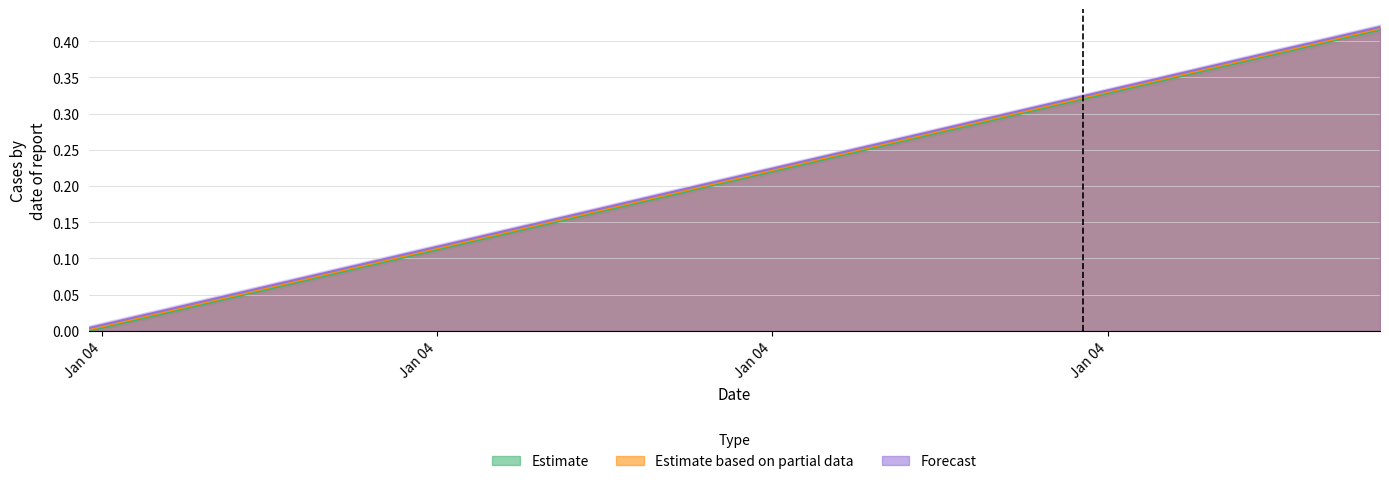

What position from the right is 2023-01-04 21:28:12?

3